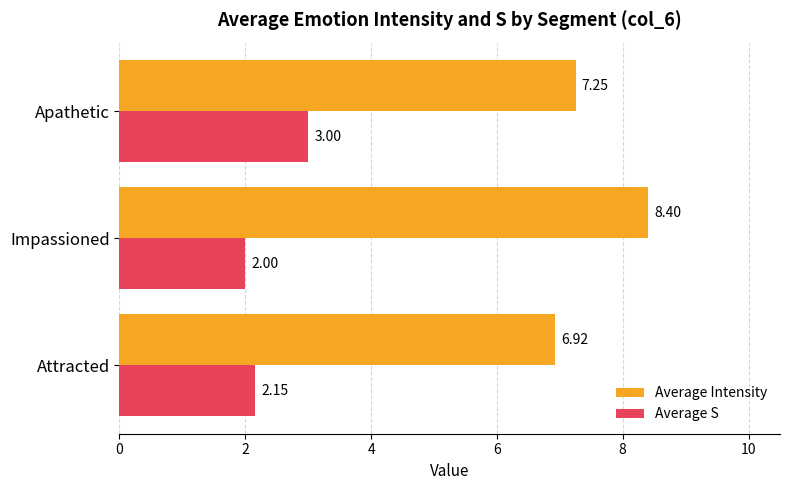

List the series in order of their overall mean, lowest first.

Average S, Average Intensity